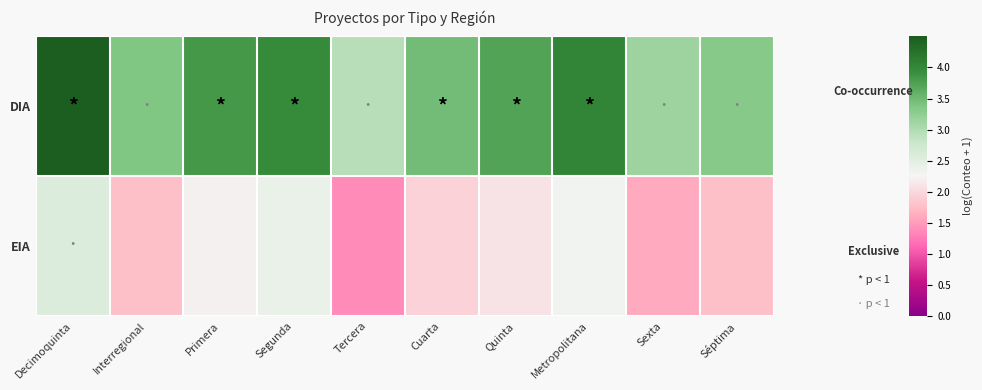

At Sexta, list the series in order from smallest to largest.

EIA, DIA